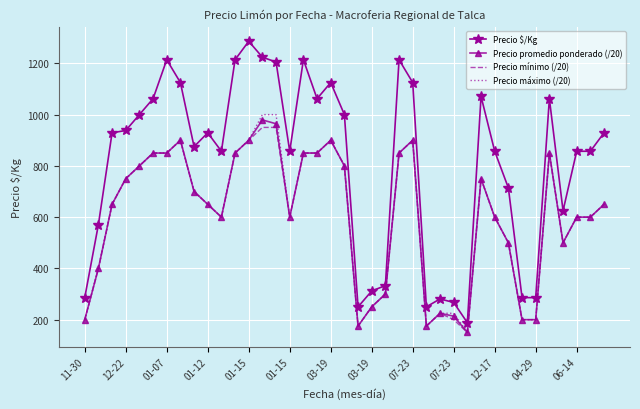

At how many categories does at least one series exceed 723?

26